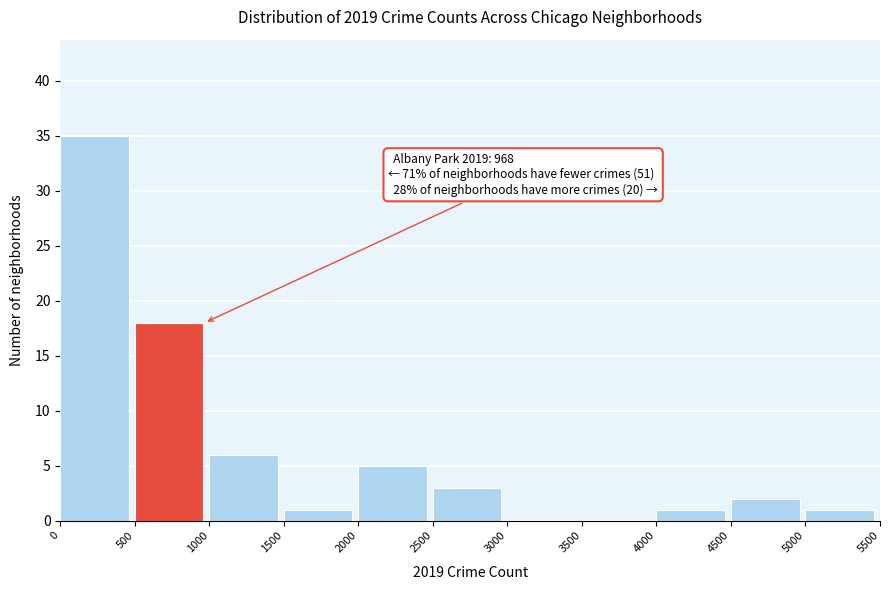

Over which range of the x-axis is the bar tallest?

0 to 500